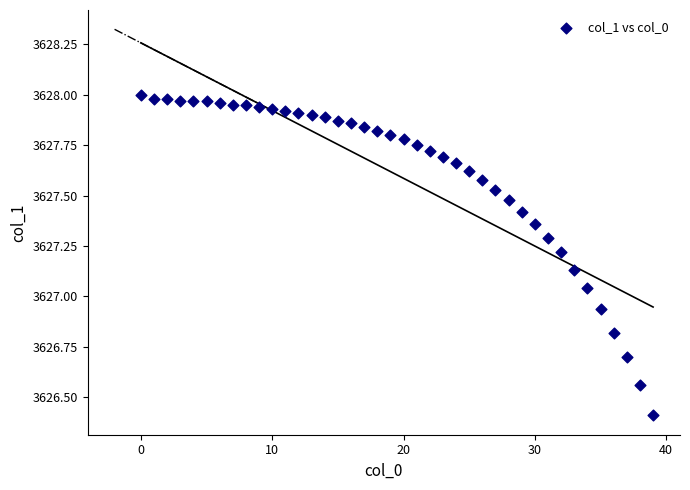

What is the range of Y values (max minus min)?

1.6